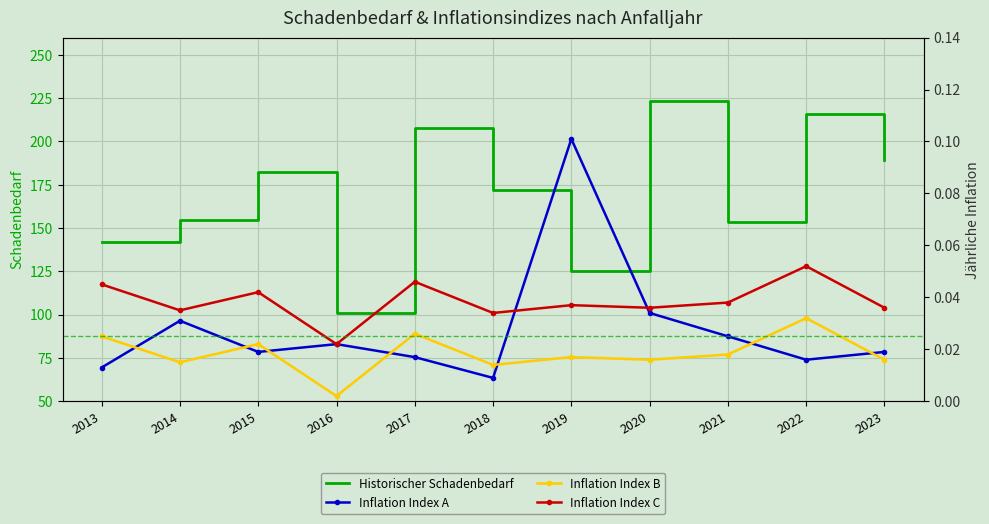

Count the Inflation Index C values in the range 0 to 1.

11